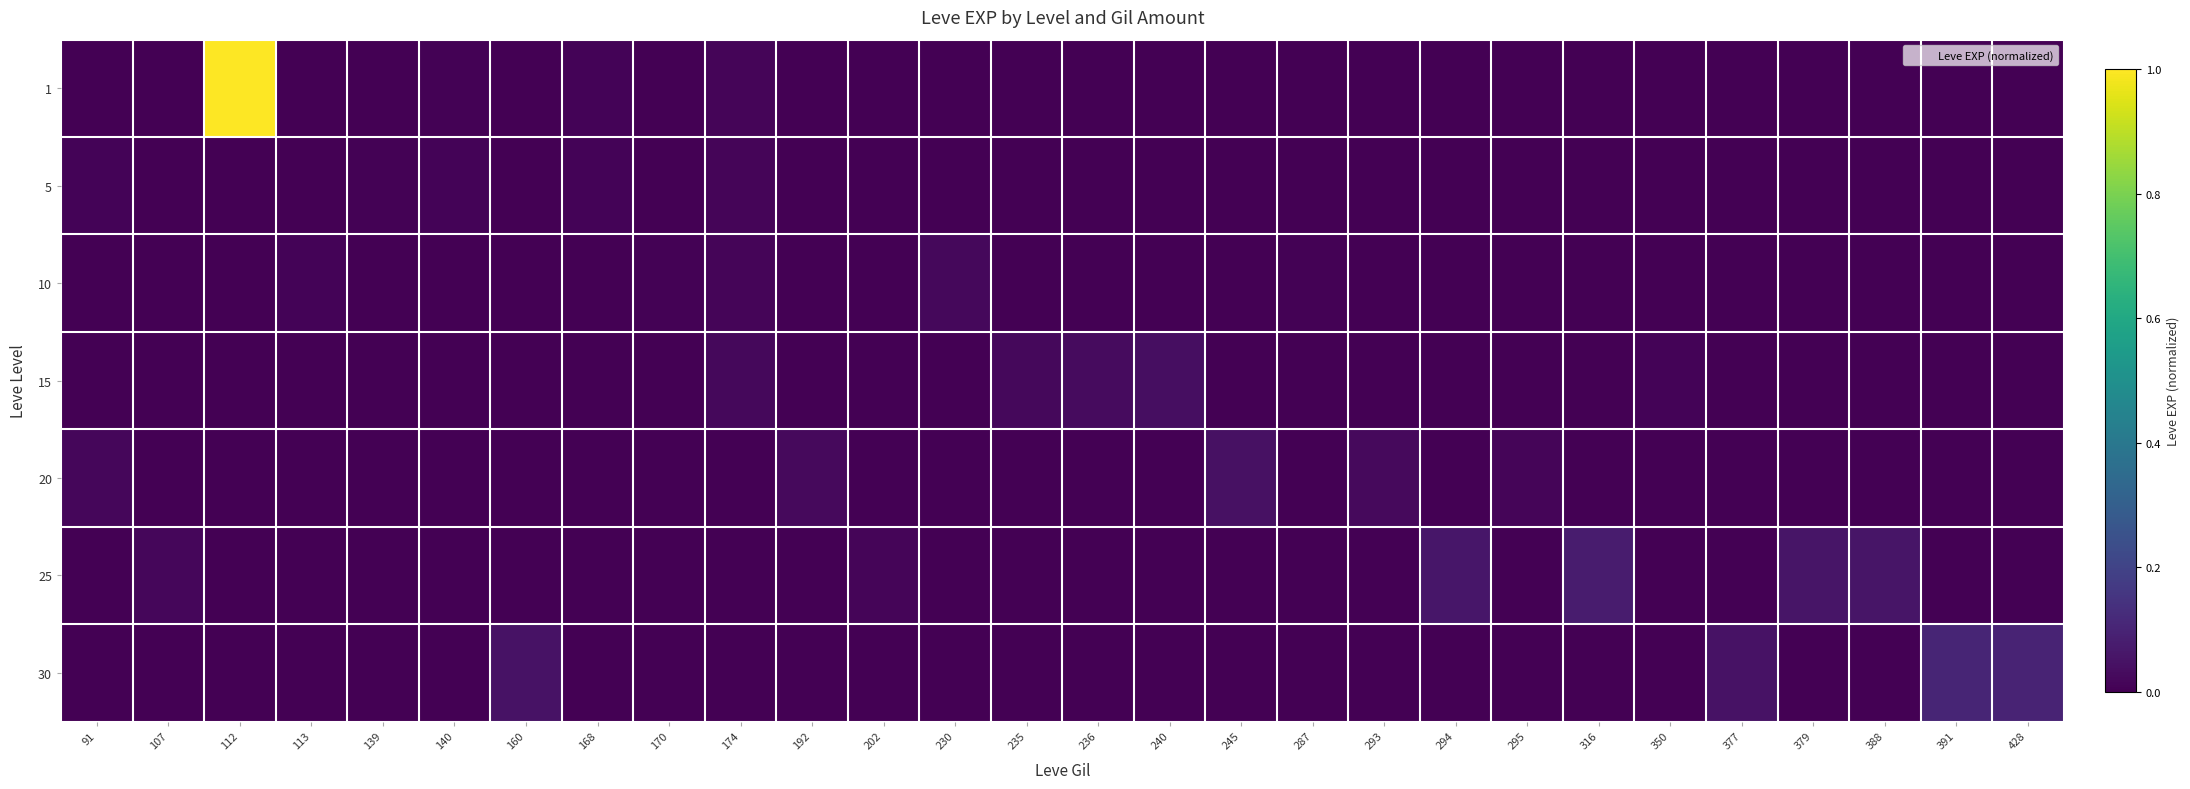

At which category is the sum across all series the highest?

112